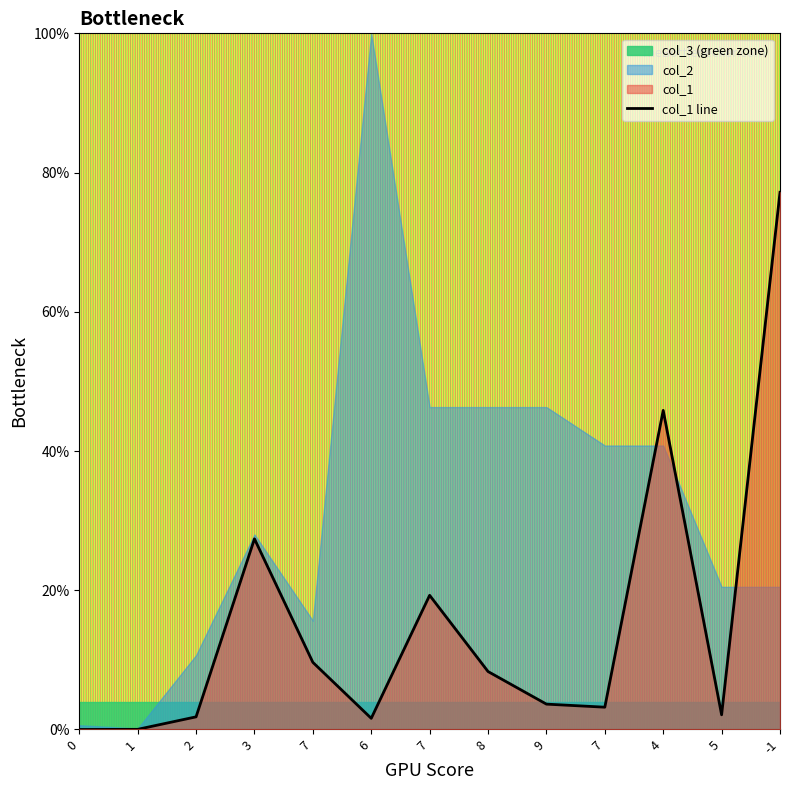

True or false: the data shows 0.8 at -1.

True